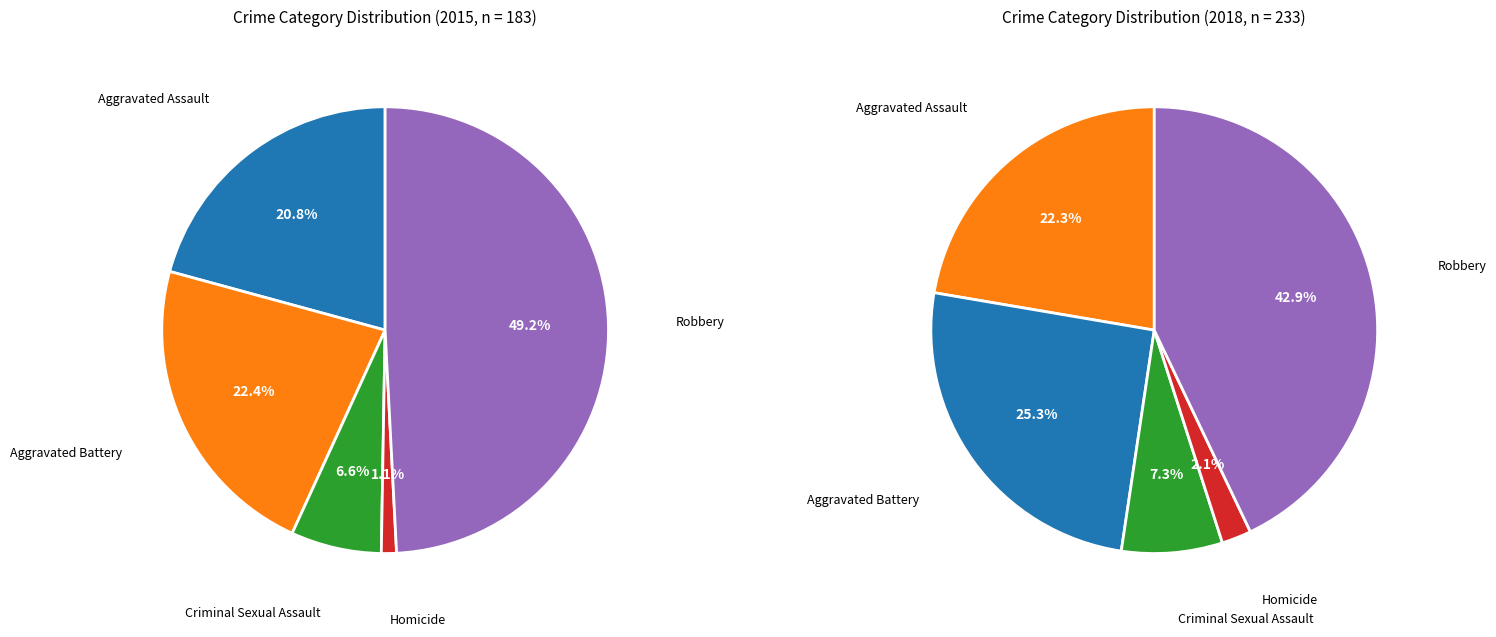

Count the number of slices in the pie.

5